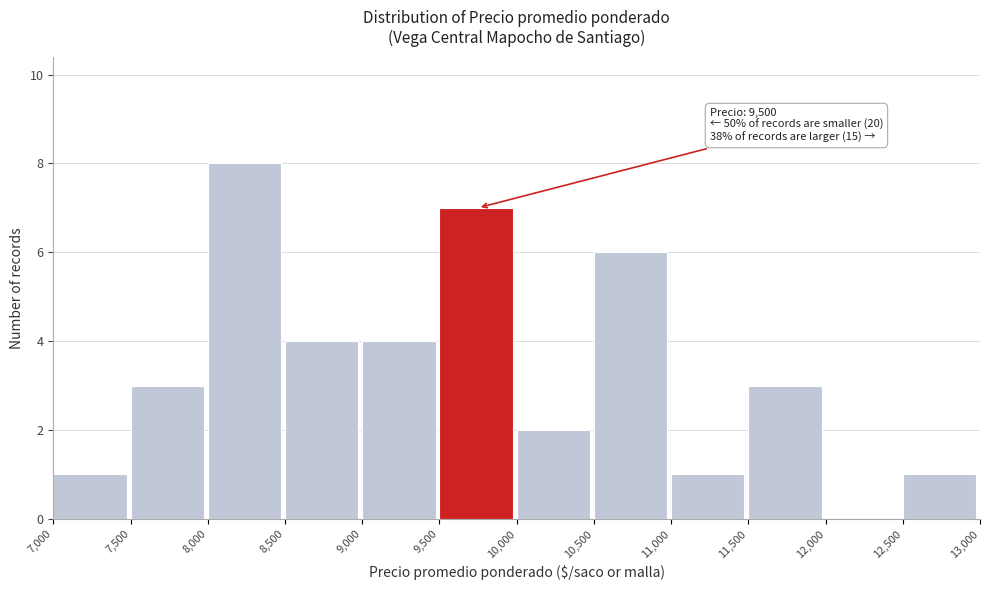

Over which range of the x-axis is the bar tallest?

8,000 to 8,500